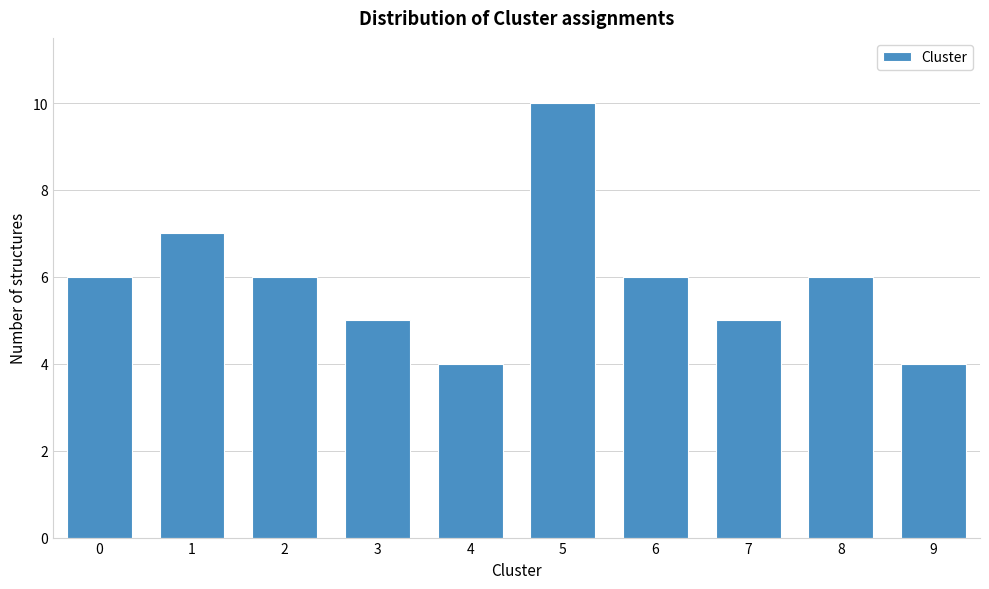

Reading left to right, what are all the values shown in this chart?

6	7	6	5	4	10	6	5	6	4